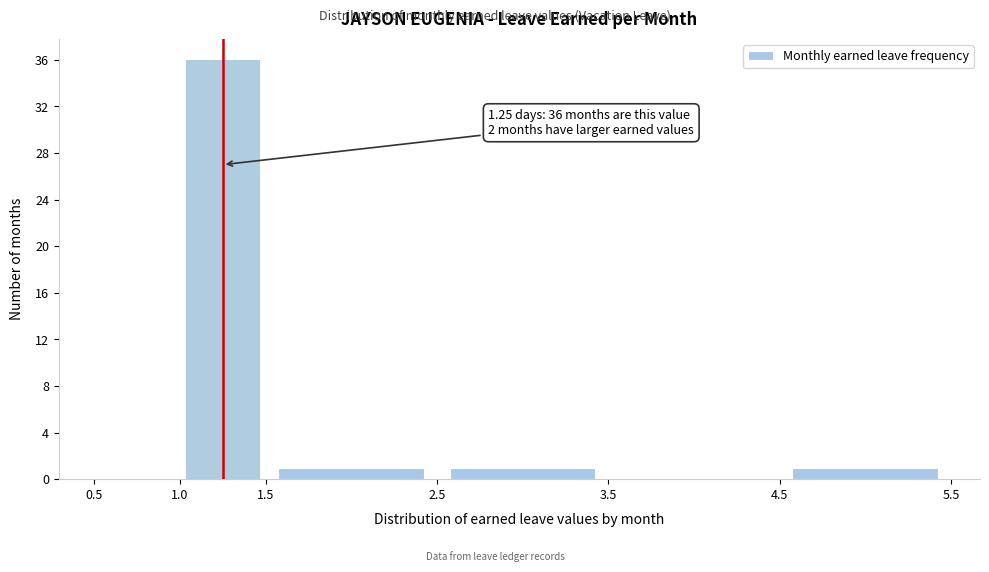

Over which range of the x-axis is the bar tallest?

1.0 to 1.5